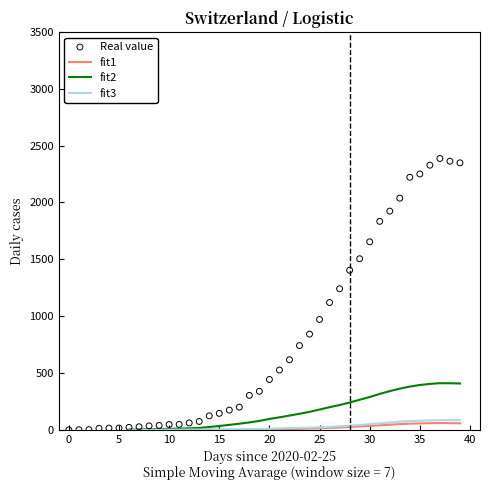

Which series reaches the minimum Y coordinate?

Real value